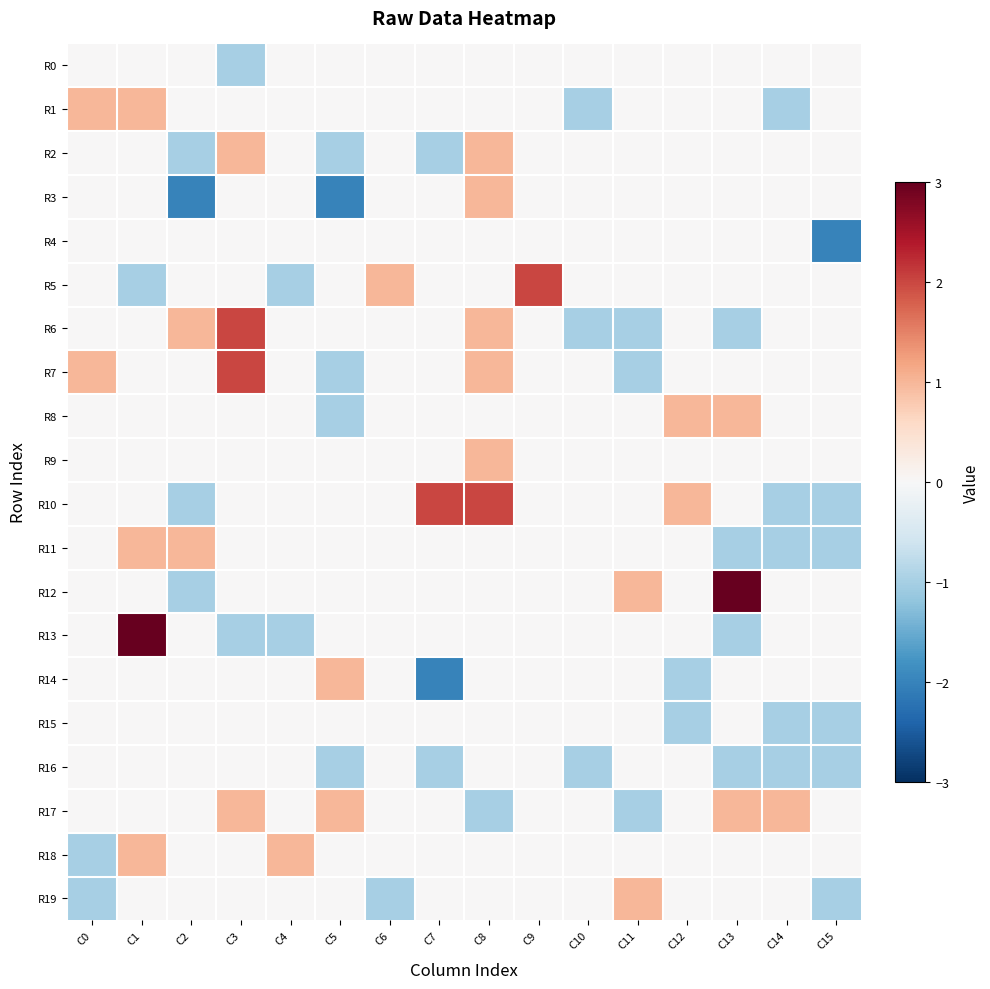

Between C1 and C13, which series saw the biggest shift?

R13